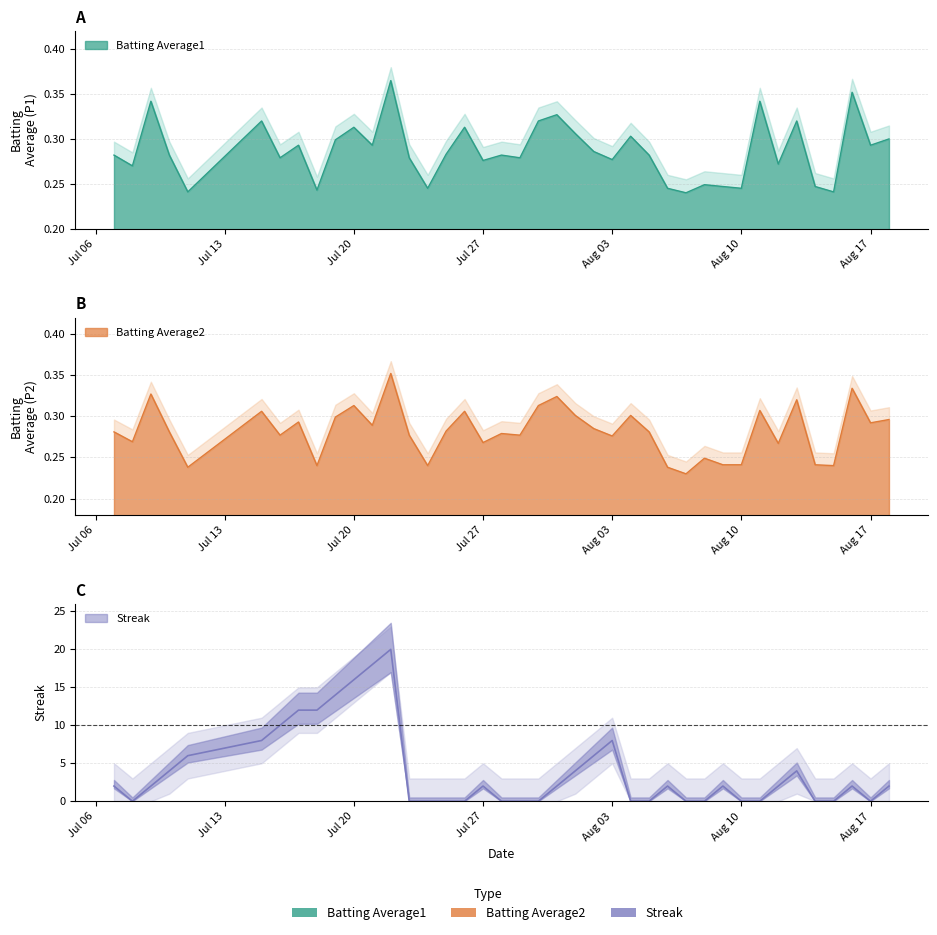

How many Batting Average1 values are between 0 and 1?

40